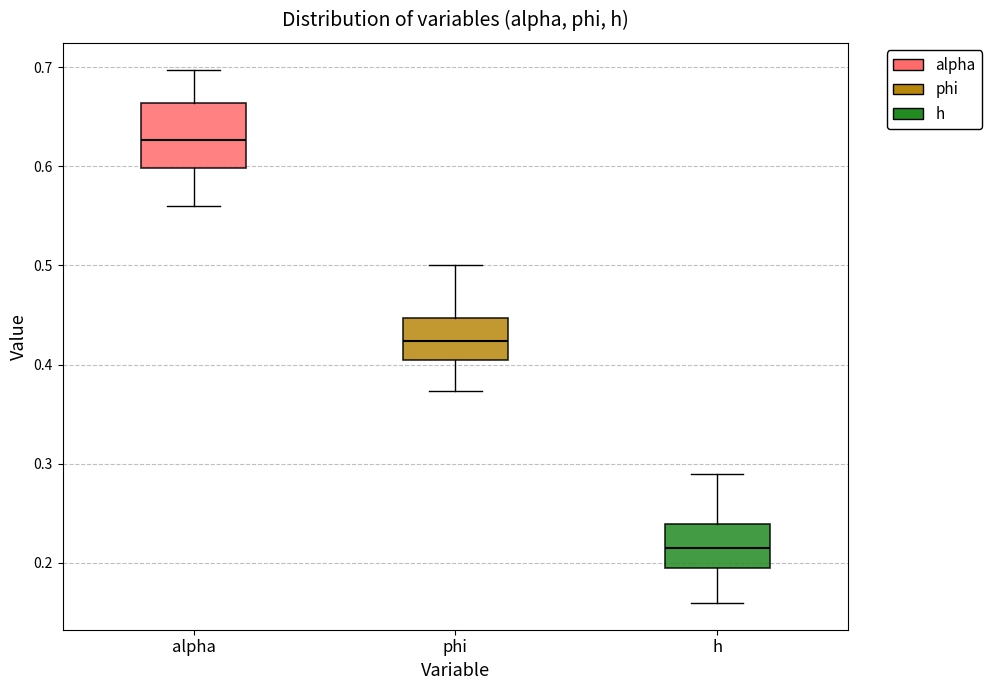

Where does the upper whisker of the box for alpha end on the y-axis? The values are not printed on the chart, so give them approximately, as read against the axis.

0.70